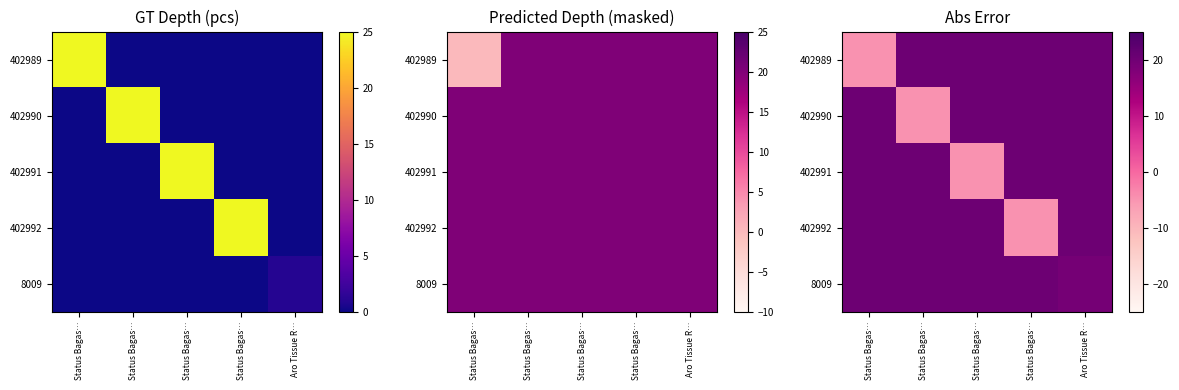

How many values in 402992 are above zero?

4